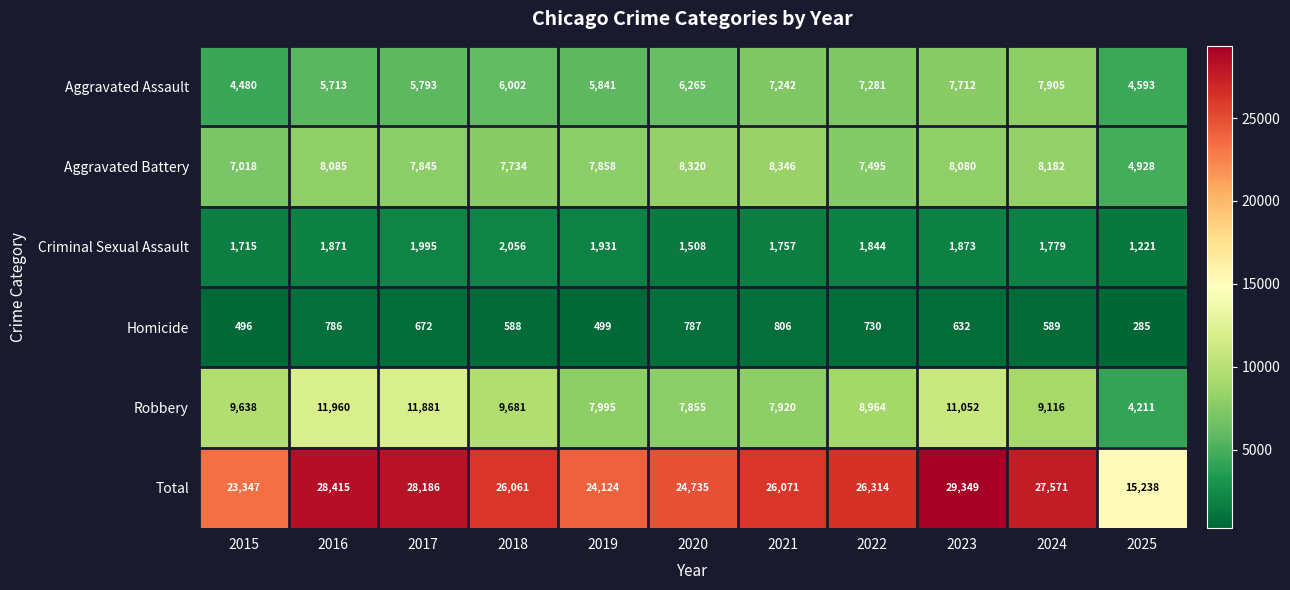

What is the minimum value for Aggravated Battery?

4928